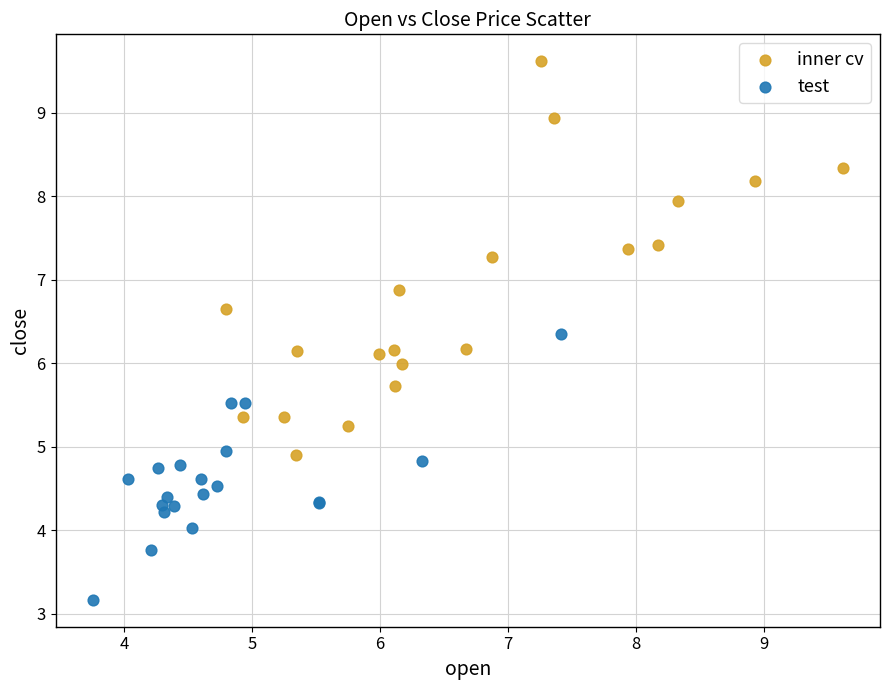

Which series contains the lowest Y value?

test